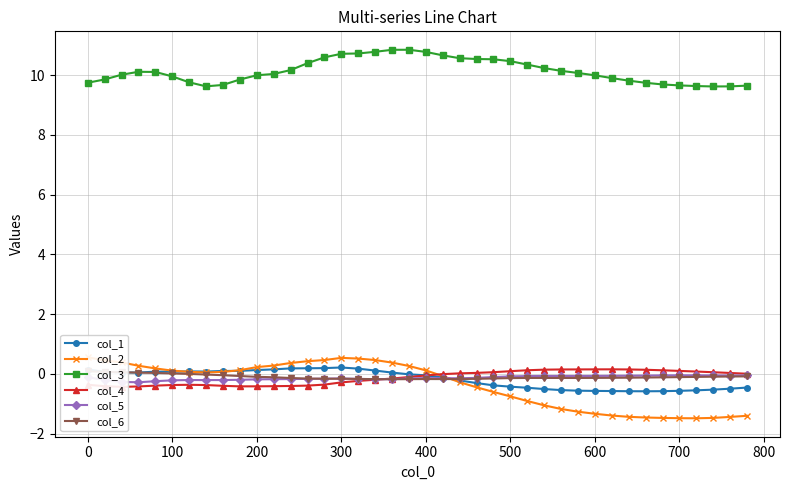

What is the minimum value for col_3?

9.6